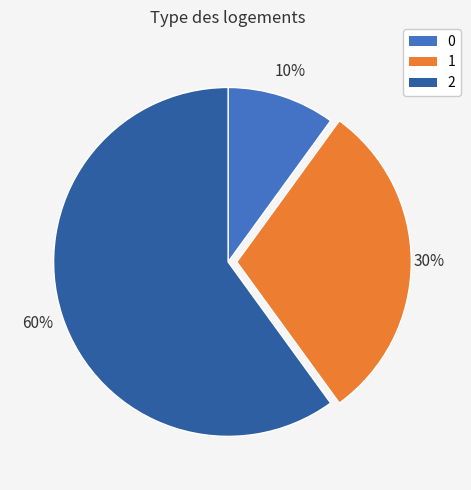

To the nearest percent, what is the difference between the largest and smallest slice percentages?

50%